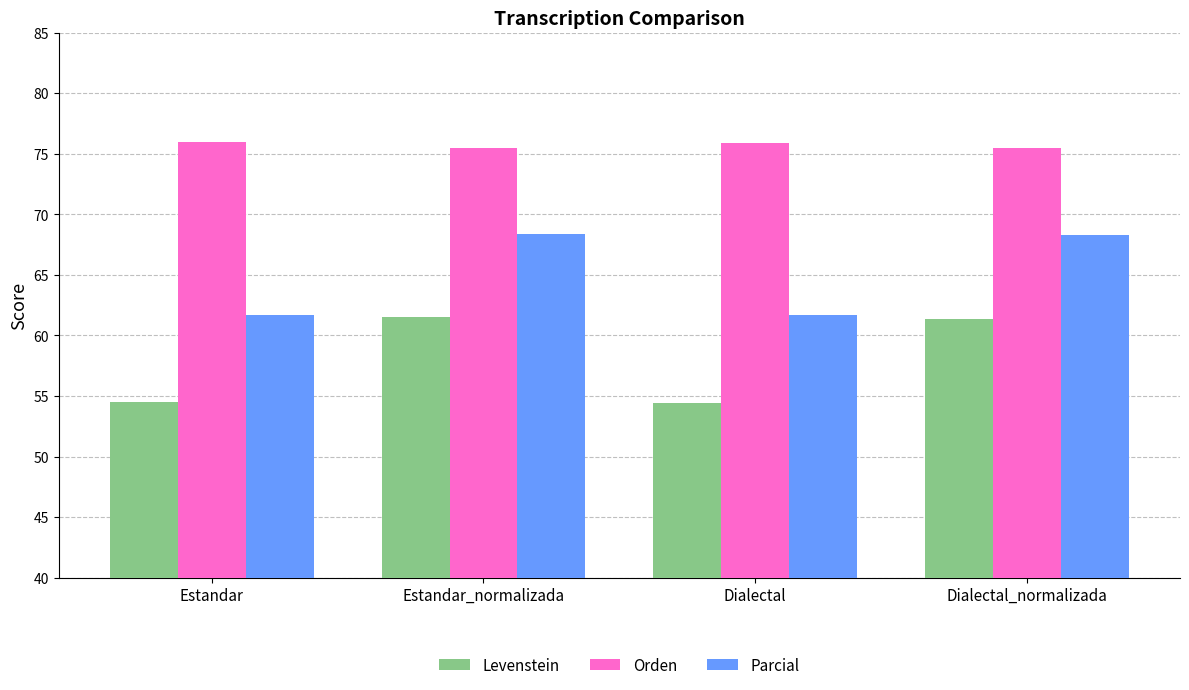

Which series has the largest total across all categories?

Orden